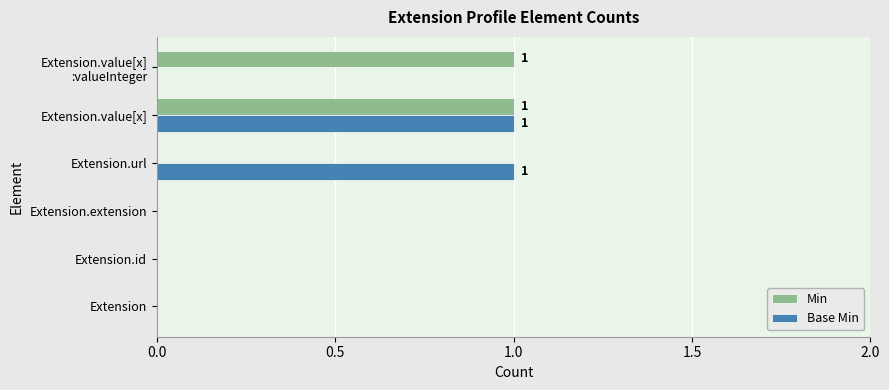

How many distinct data groups are displayed?

2